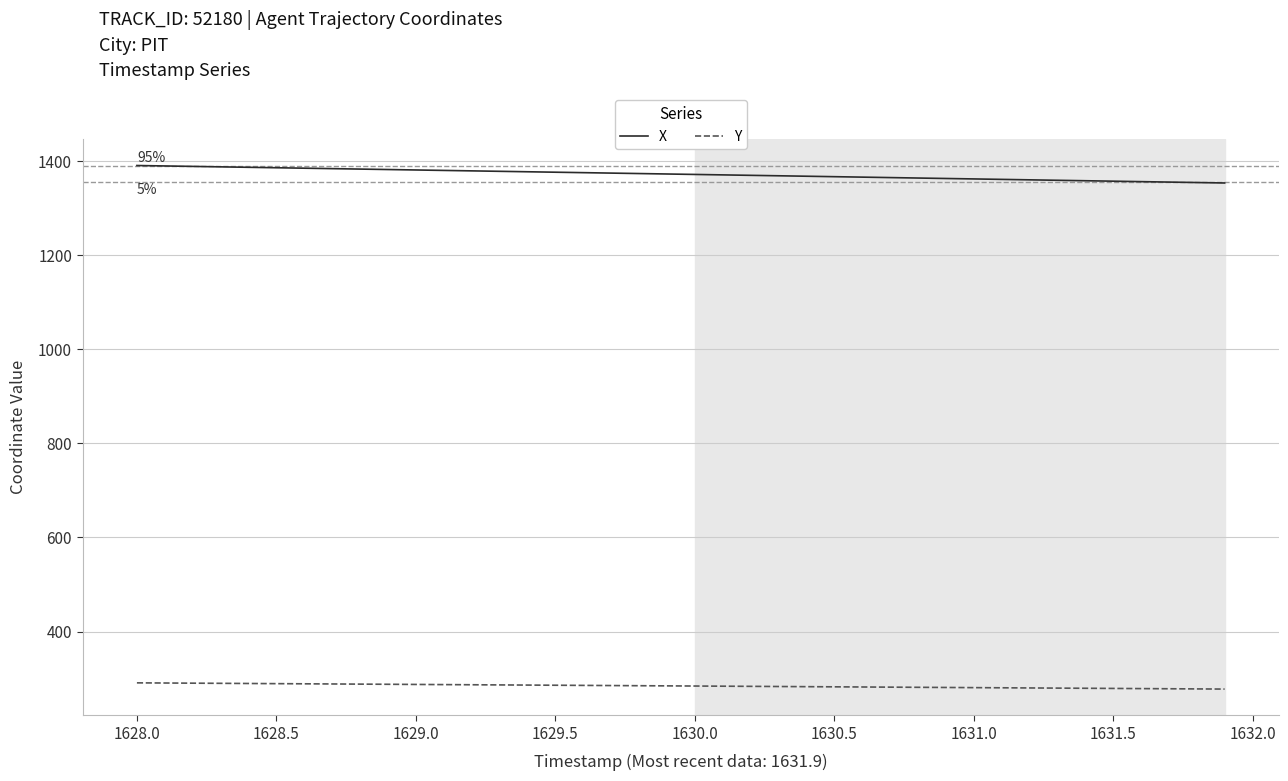

Which series has the largest total across all categories?

X